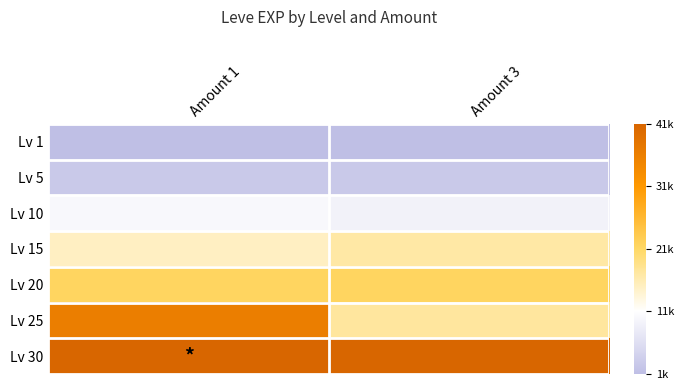

Rank the series at Amount 1 from highest to lowest value.

Lv 30, Lv 25, Lv 20, Lv 15, Lv 10, Lv 5, Lv 1